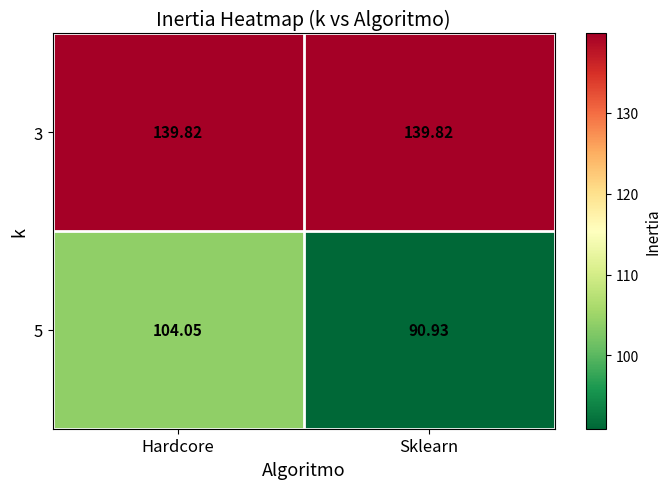

What is the difference between the highest and lowest values at Sklearn?

48.9